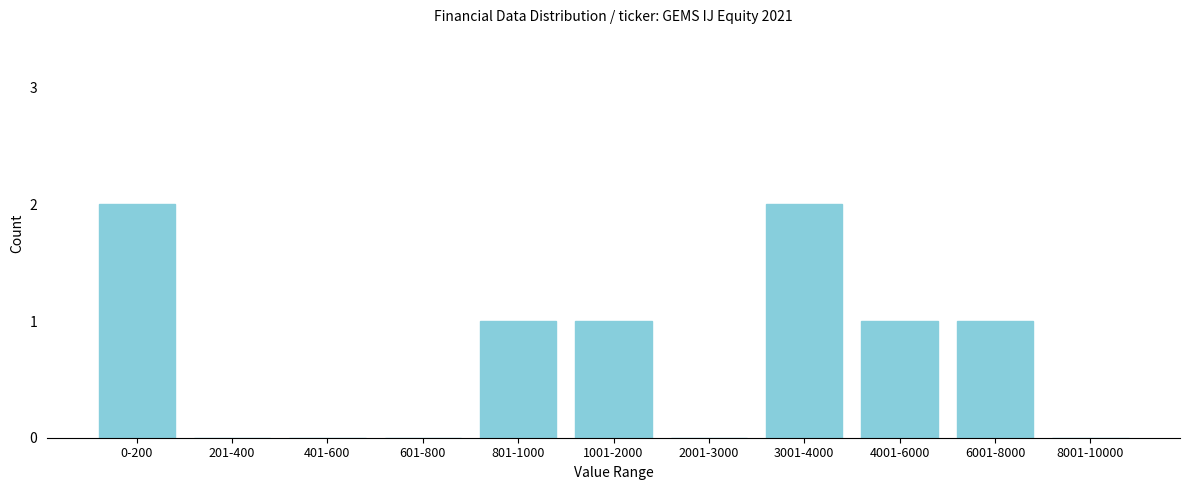

Reading left to right, extract all data points from this chart.

0-200=2	201-400=0	401-600=0	601-800=0	801-1000=1	1001-2000=1	2001-3000=0	3001-4000=2	4001-6000=1	6001-8000=1	8001-10000=0